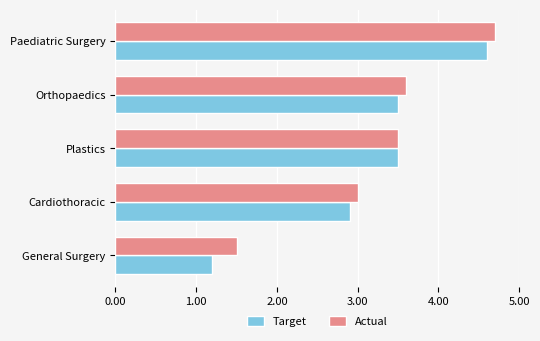

Between General Surgery and Plastics, which series saw the biggest shift?

Target